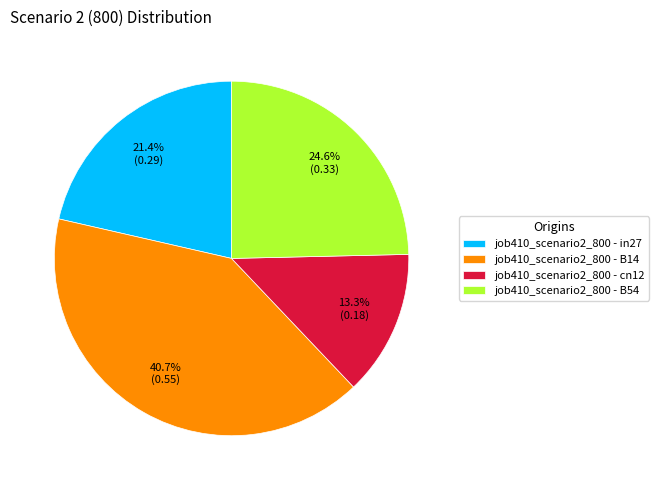

Is the sum of job410_scenario2_800 - B14 and job410_scenario2_800 - B54 greater than half?

Yes